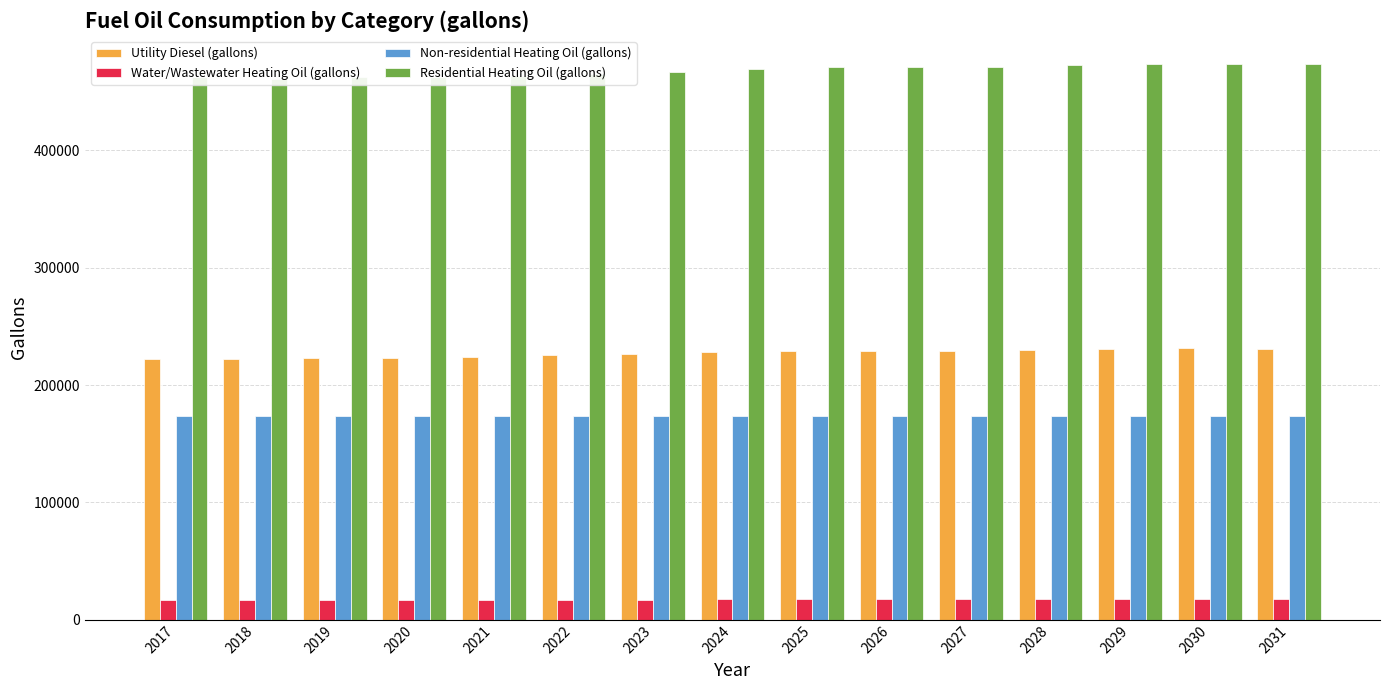

Rank the series by their maximum value, from highest to lowest.

Residential Heating Oil (gallons), Utility Diesel (gallons), Non-residential Heating Oil (gallons), Water/Wastewater Heating Oil (gallons)